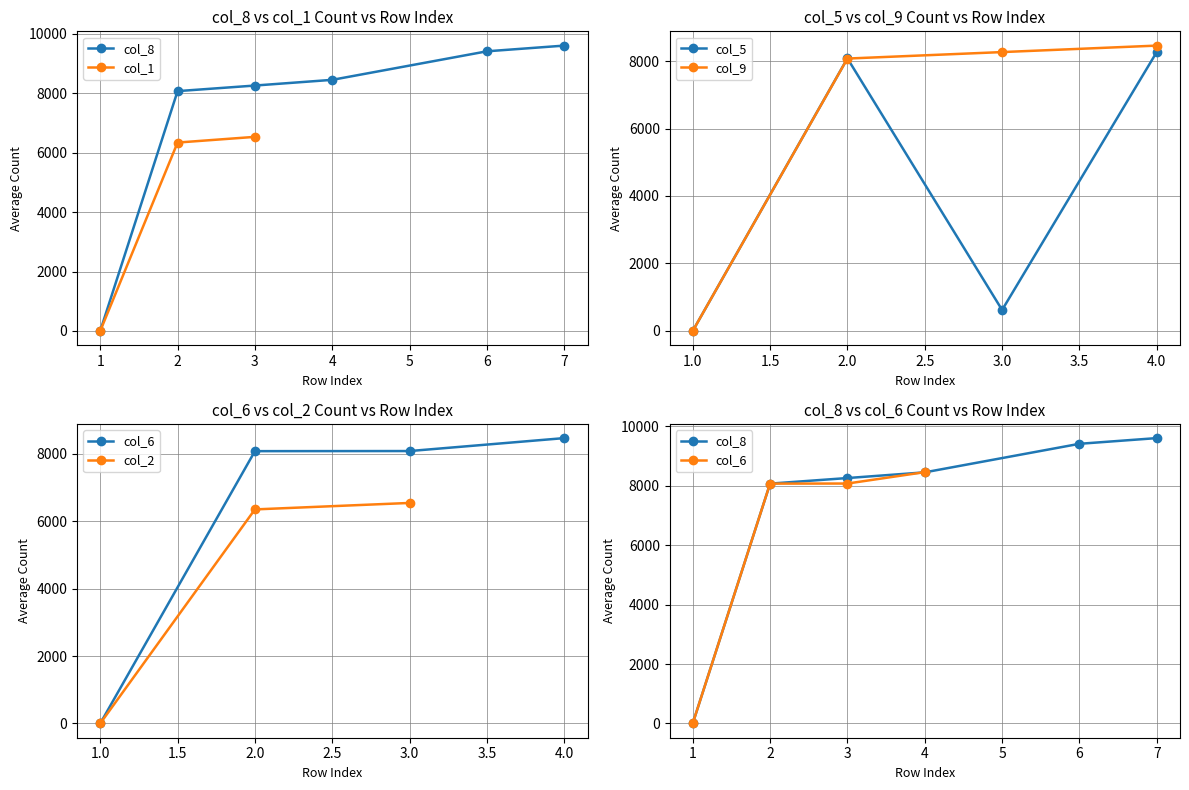

Which label corresponds to the largest value in the chart?

7